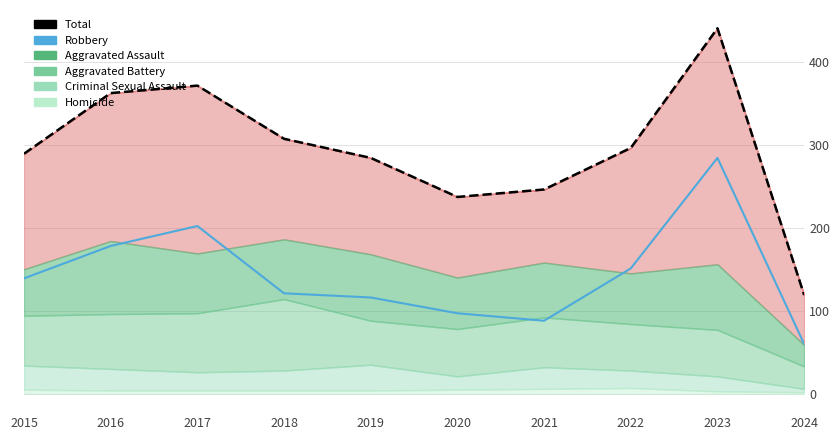

Where does the Aggravated Assault series first go above 72?

2016